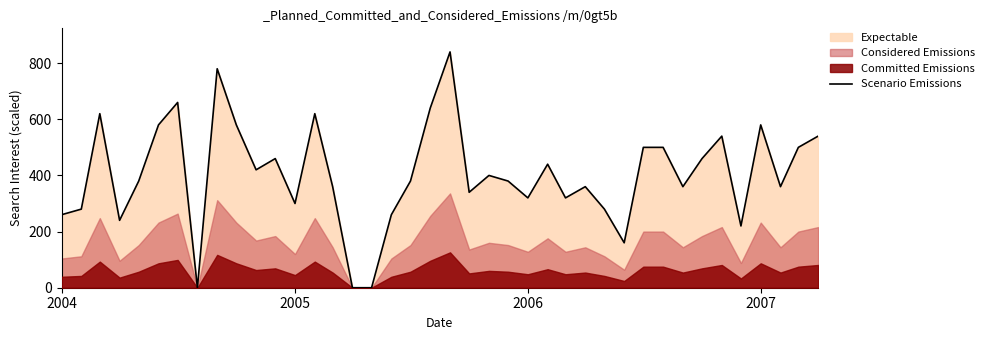

Is it true that Scenario Emissions equals 300 at 2005?

True